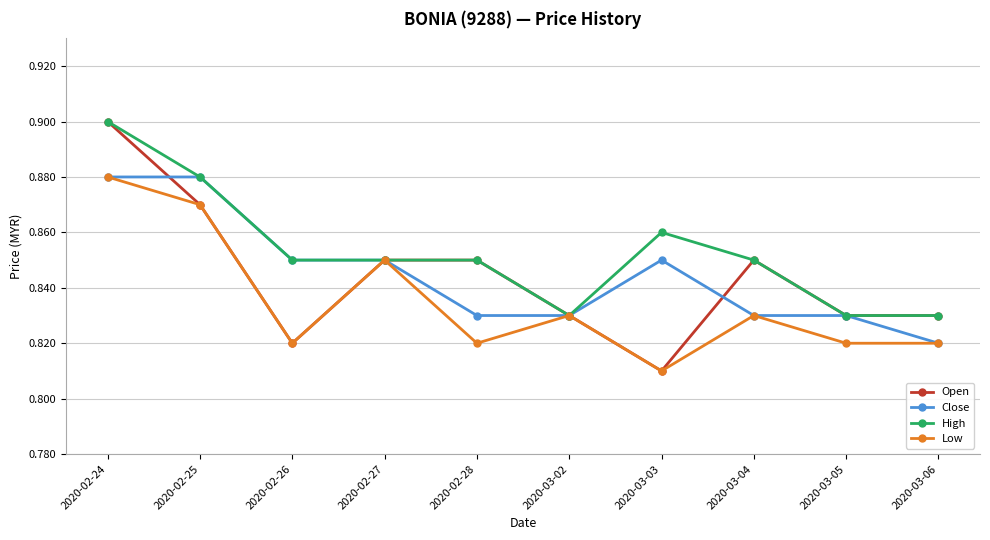

Which category has the highest value in the Open series?

2020-02-24